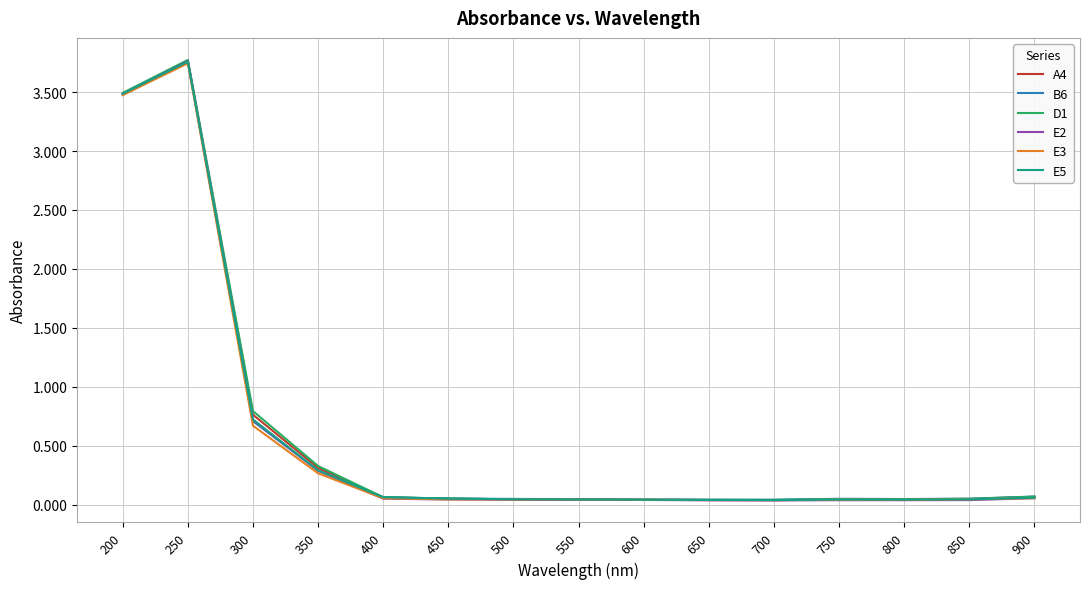

True or false: A4 has a value of 1.5 at 200.

False